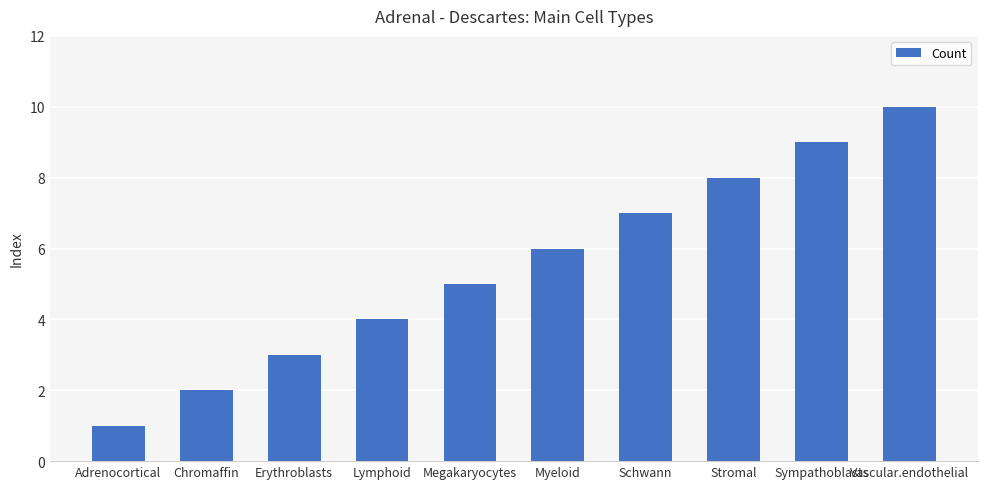

What is the change in value from Lymphoid to Myeloid?

+2